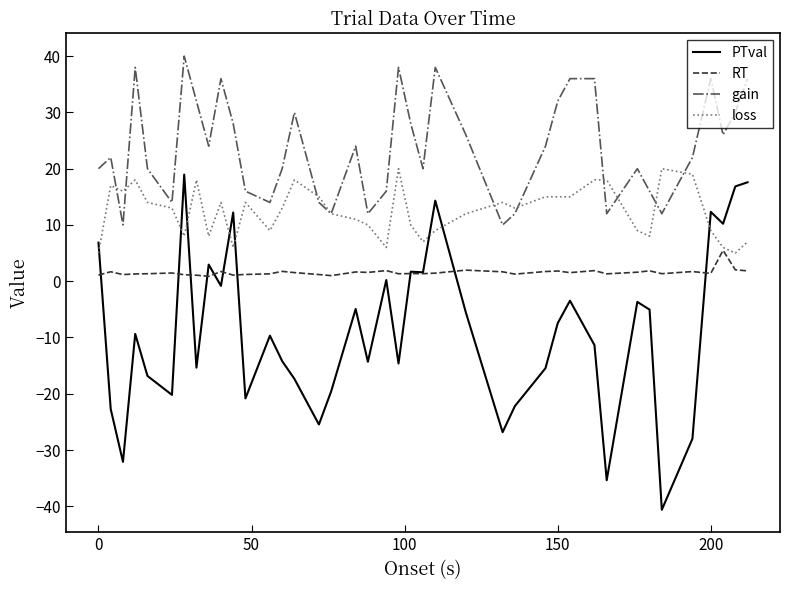

True or false: RT has more than 2 points higher than both neighbors.

True